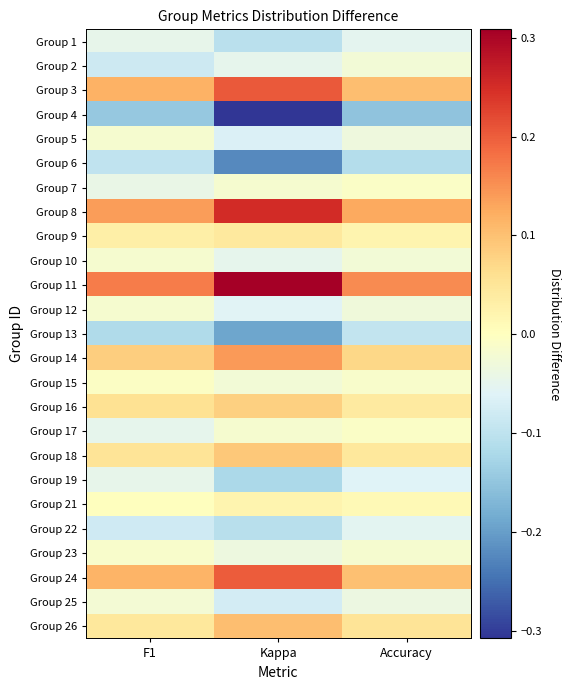

Reading left to right, list all the values displayed in this chart.

Group 1: F1=-0.0	Kappa=-0.1	Accuracy=-0.1
Group 2: F1=-0.1	Kappa=-0.0	Accuracy=-0.0
Group 3: F1=0.1	Kappa=0.2	Accuracy=0.1
Group 4: F1=-0.1	Kappa=-0.3	Accuracy=-0.2
Group 5: F1=-0.0	Kappa=-0.1	Accuracy=-0.0
Group 6: F1=-0.1	Kappa=-0.2	Accuracy=-0.1
Group 7: F1=-0.0	Kappa=-0.0	Accuracy=-0.0
Group 8: F1=0.1	Kappa=0.3	Accuracy=0.1
Group 9: F1=0.0	Kappa=0.0	Accuracy=0.0
Group 10: F1=-0.0	Kappa=-0.0	Accuracy=-0.0
Group 11: F1=0.2	Kappa=0.3	Accuracy=0.2
Group 12: F1=-0.0	Kappa=-0.1	Accuracy=-0.0
Group 13: F1=-0.1	Kappa=-0.2	Accuracy=-0.1
Group 14: F1=0.1	Kappa=0.1	Accuracy=0.1
Group 15: F1=-0.0	Kappa=-0.0	Accuracy=-0.0
Group 16: F1=0.1	Kappa=0.1	Accuracy=0.0
Group 17: F1=-0.1	Kappa=-0.0	Accuracy=-0.0
Group 18: F1=0.1	Kappa=0.1	Accuracy=0.0
Group 19: F1=-0.0	Kappa=-0.1	Accuracy=-0.1
Group 21: F1=0.0	Kappa=0.0	Accuracy=0.0
Group 22: F1=-0.1	Kappa=-0.1	Accuracy=-0.1
Group 23: F1=-0.0	Kappa=-0.0	Accuracy=-0.0
Group 24: F1=0.1	Kappa=0.2	Accuracy=0.1
Group 25: F1=-0.0	Kappa=-0.1	Accuracy=-0.0
Group 26: F1=0.0	Kappa=0.1	Accuracy=0.1